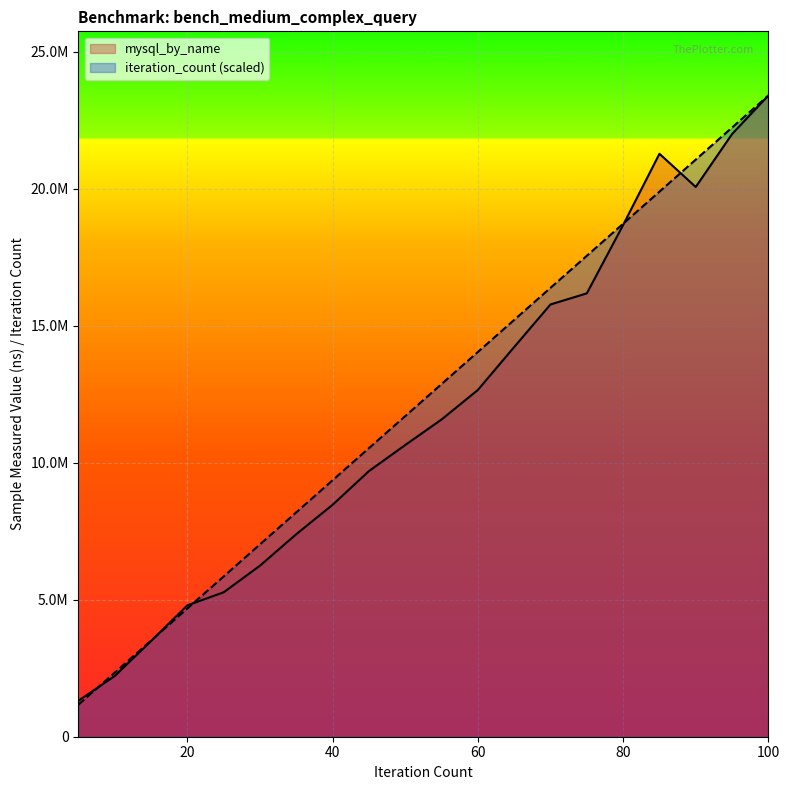

What is the difference between the mysql_by_name values at 45 and 5?

8378998.0